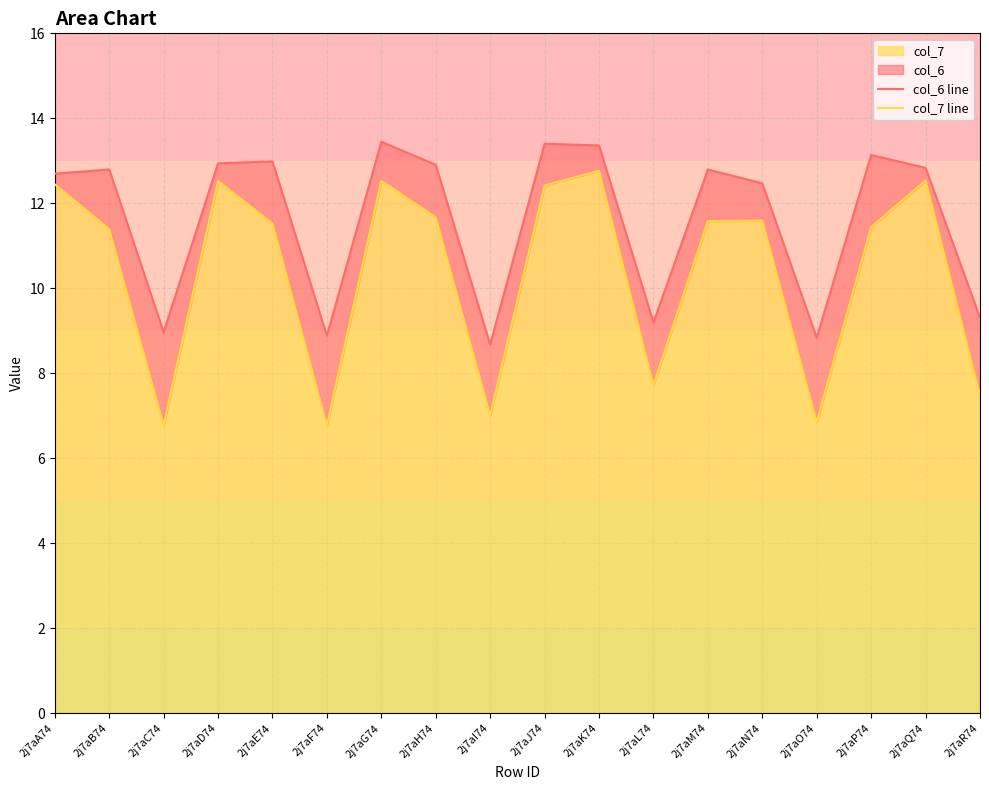

What is the label of the 9th point from the right?

2j7aJ74